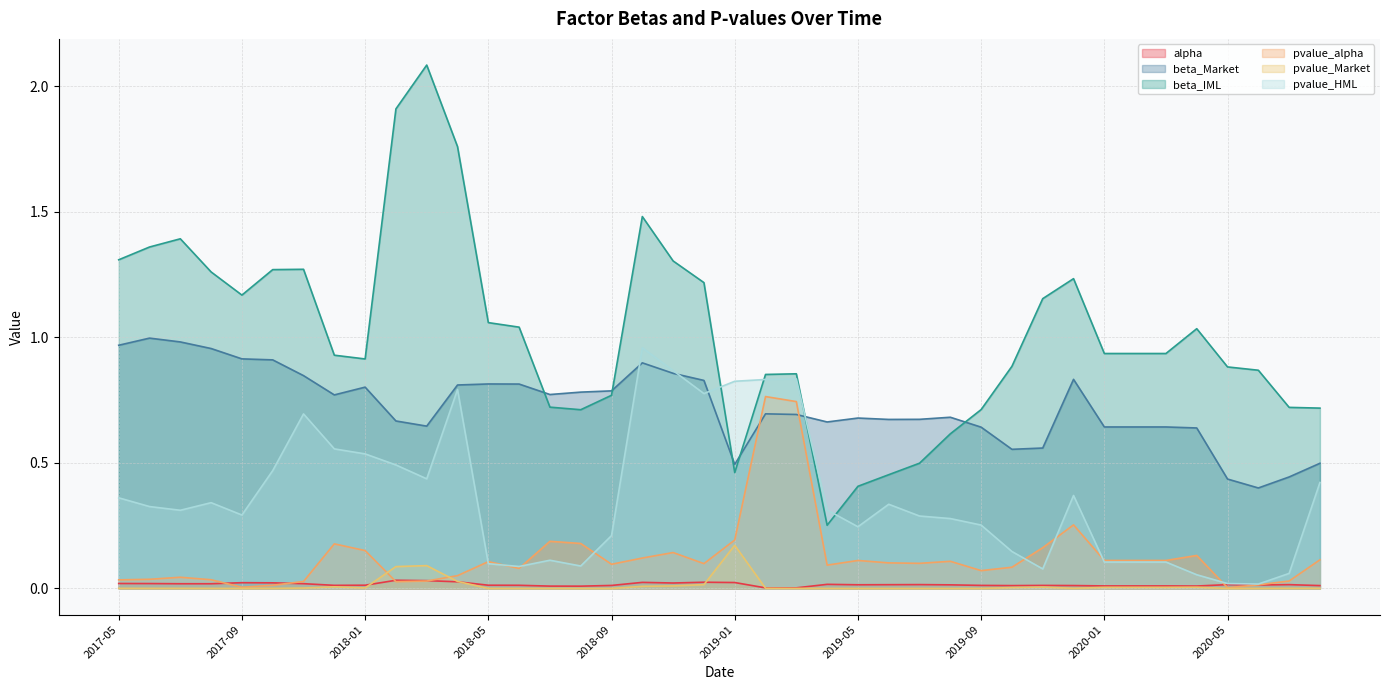

True or false: pvalue_alpha has a value of 0.0 at 2019-10.

False